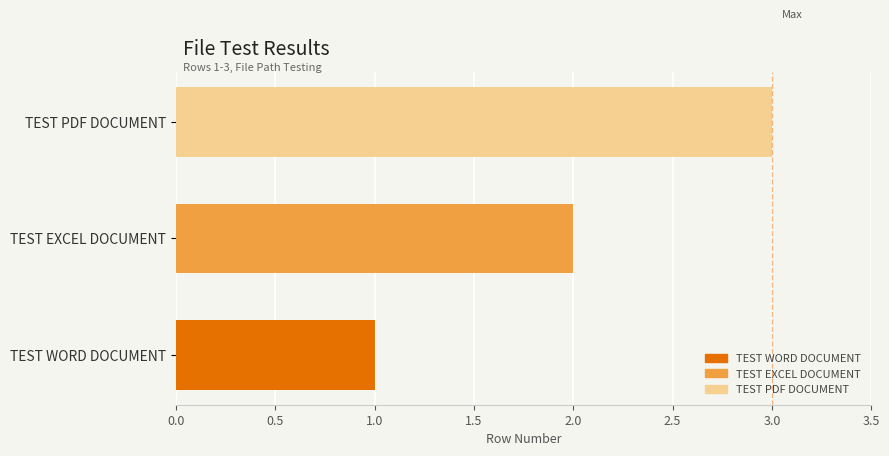

Is it true that the value at TEST PDF DOCUMENT is 3?

True